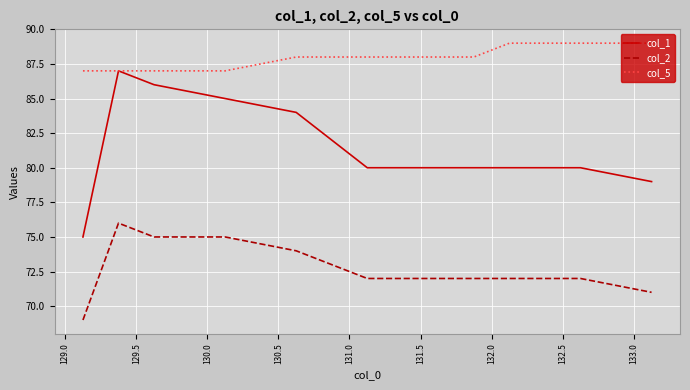

What are all the series names shown in the legend?

col_1, col_2, col_5